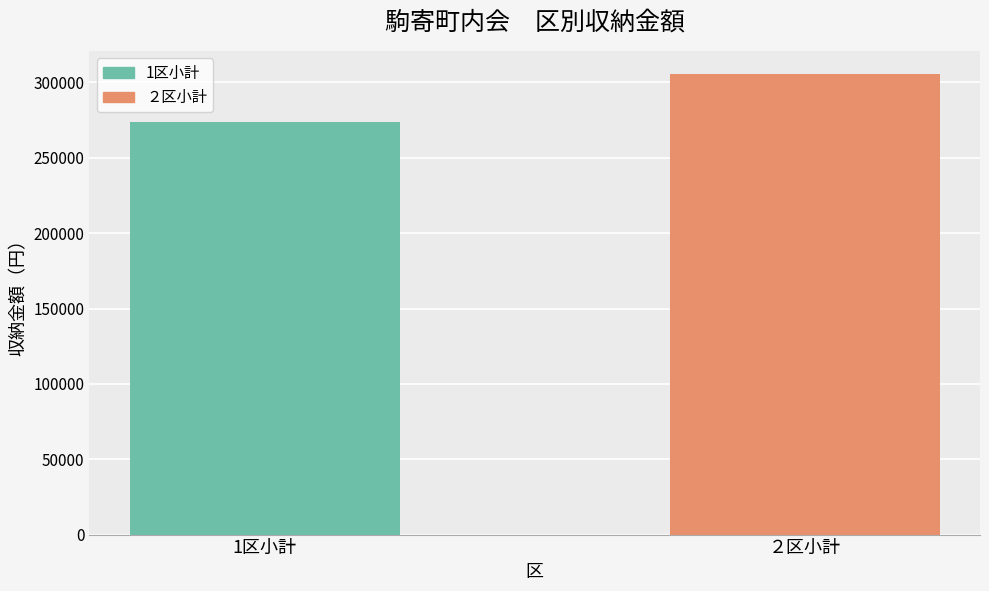

Reading right to left, extract all data points from this chart.

305700	273600